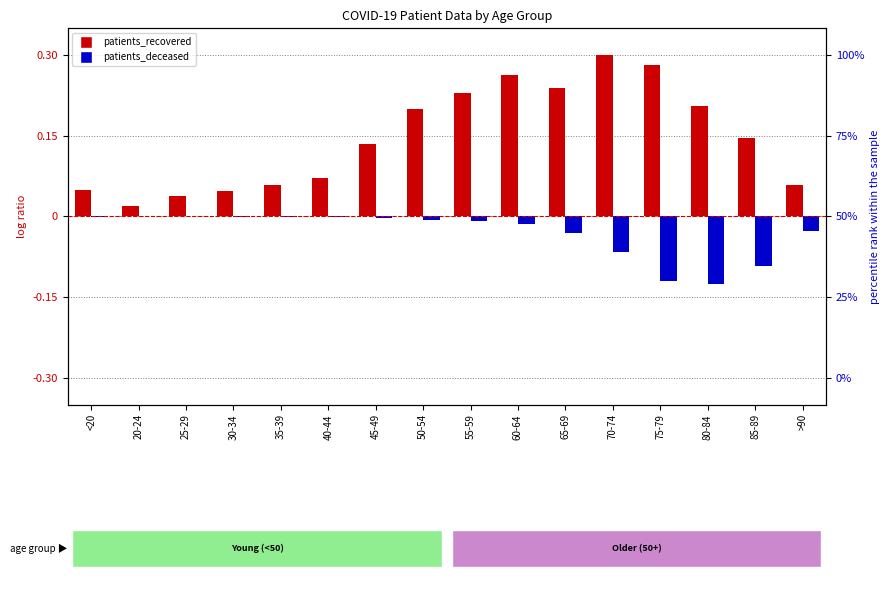

The patients_deceased series shows -0.1 at 25-29. True or false?

False